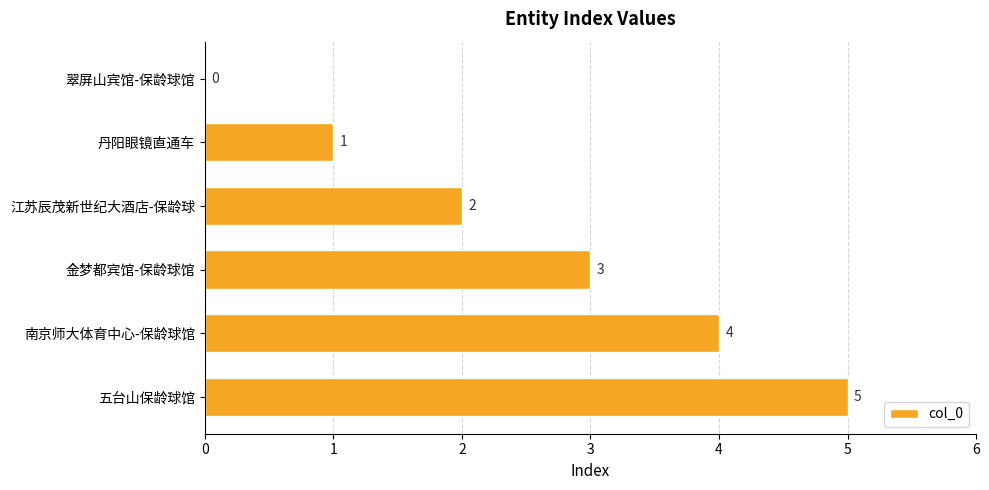

Approximately how many times larger is the value at 五台山保龄球馆 compared to 金梦都宾馆-保龄球馆?

1.7